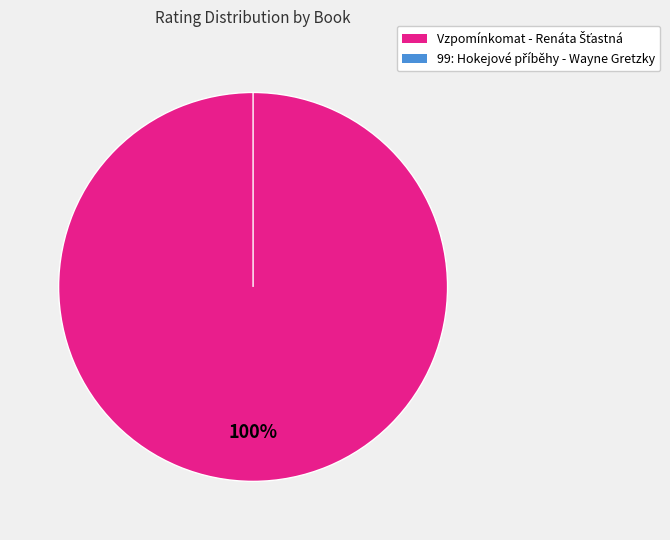

Count the number of slices in the pie.

2